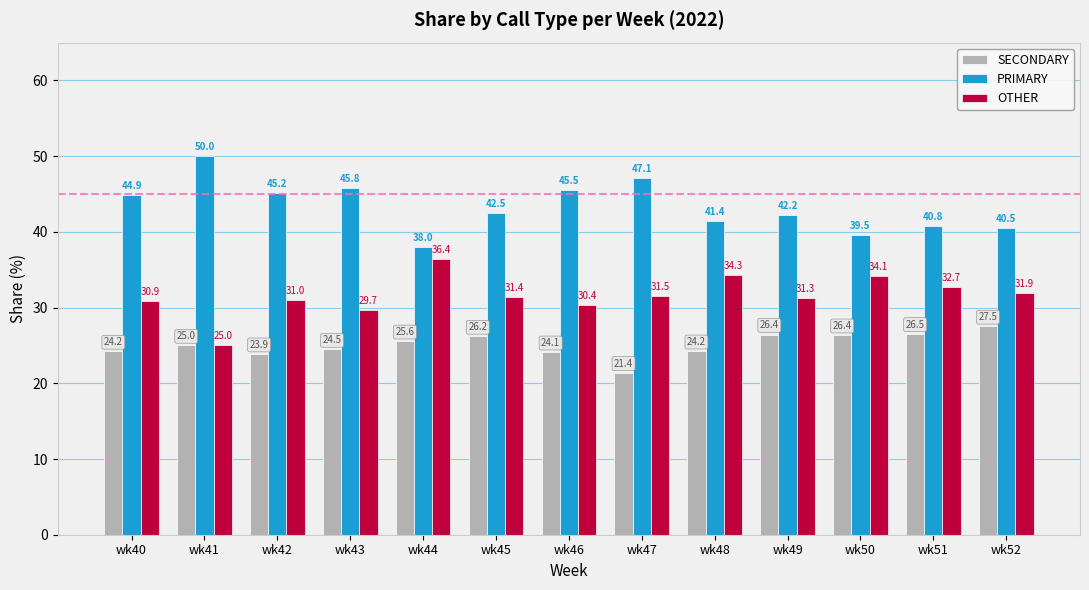

Rank the series at wk45 from lowest to highest value.

SECONDARY, OTHER, PRIMARY